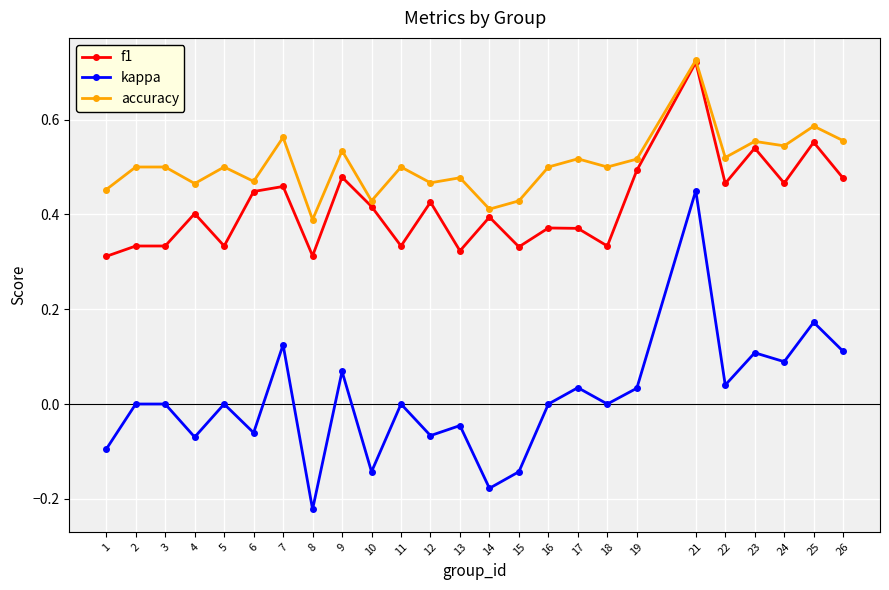

How many distinct data groups are displayed?

3